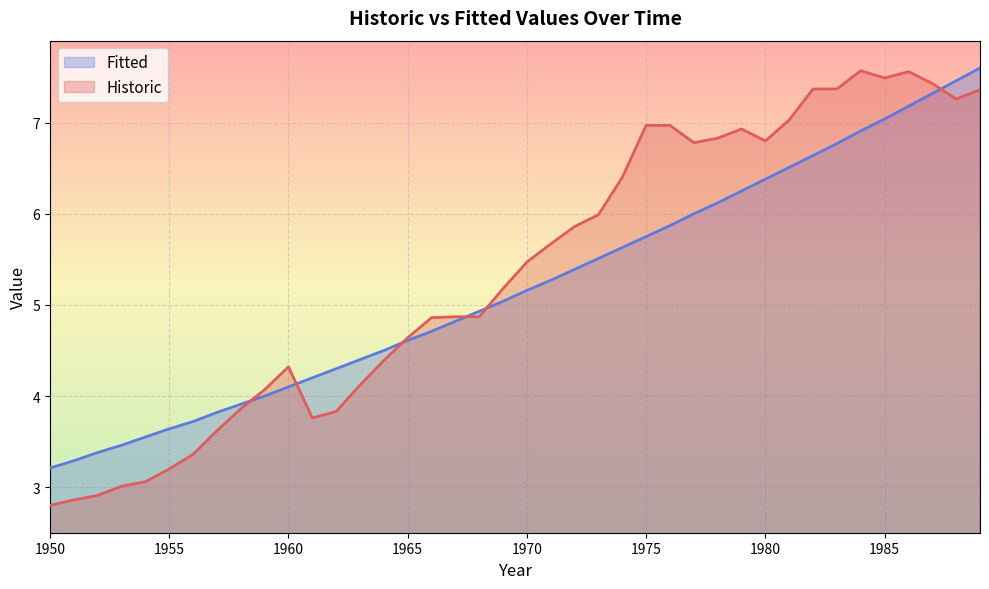

What is the sum of all Fitted values?

208.3